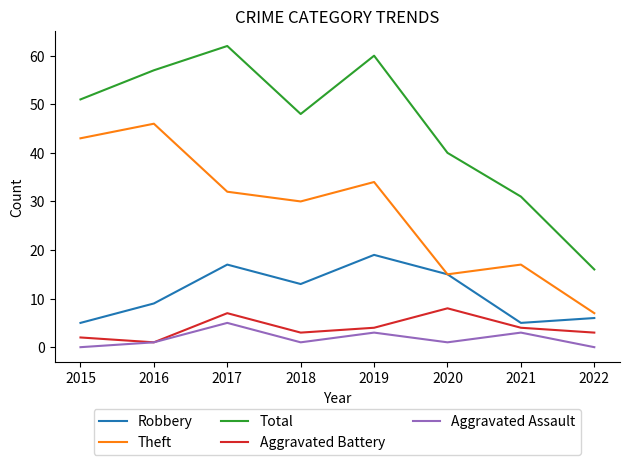

True or false: Aggravated Battery and Theft intersect in this chart.

False